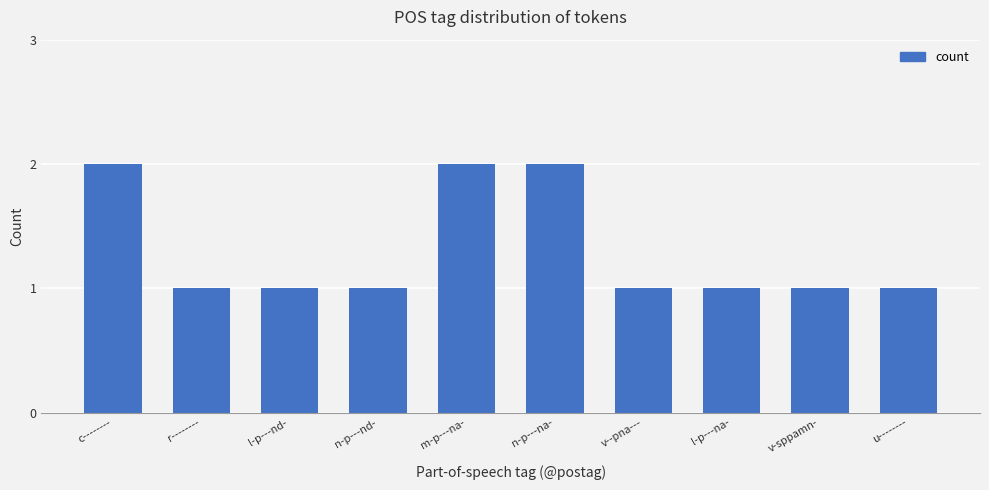

Count the values in the range 1 to 2.

10